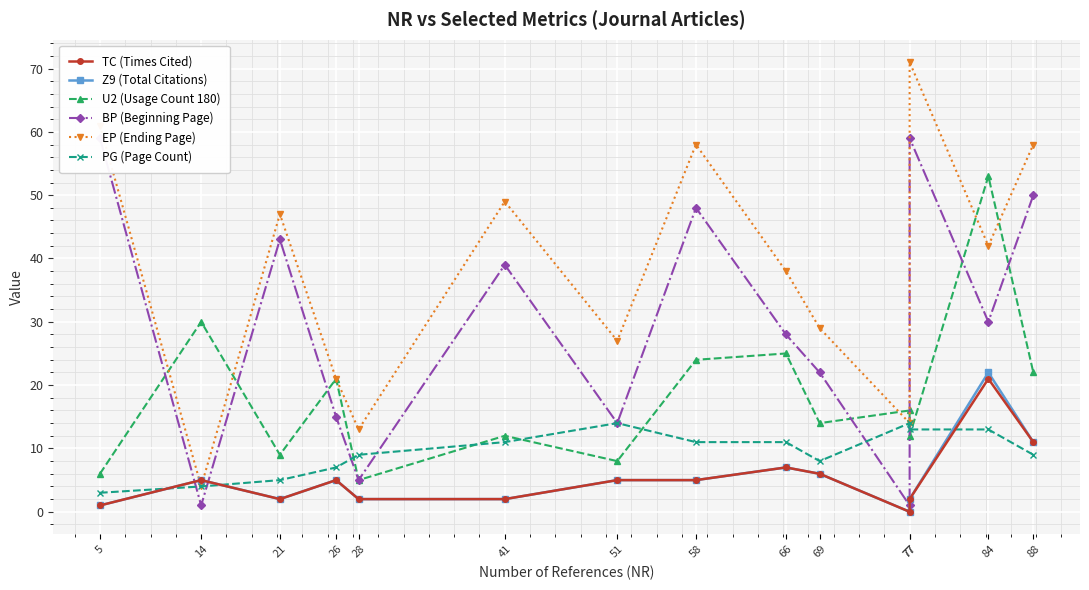

Which category has the highest value across all series?

77